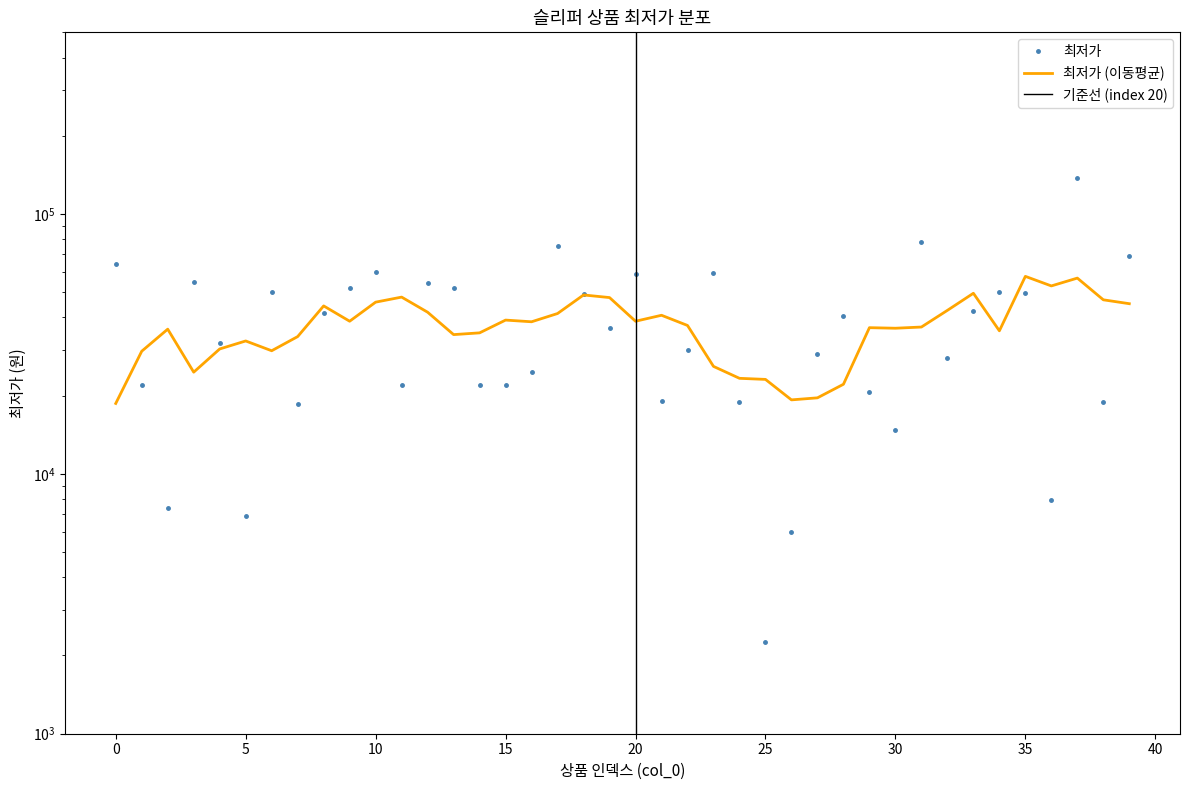

List the labels in order of value, smallest first.

25, 26, 5, 2, 36, 30, 7, 24, 38, 21, 29, 1, 11, 14, 15, 16, 32, 27, 22, 4, 19, 28, 8, 33, 18, 35, 34, 6, 9, 13, 12, 3, 20, 23, 10, 0, 39, 17, 31, 37